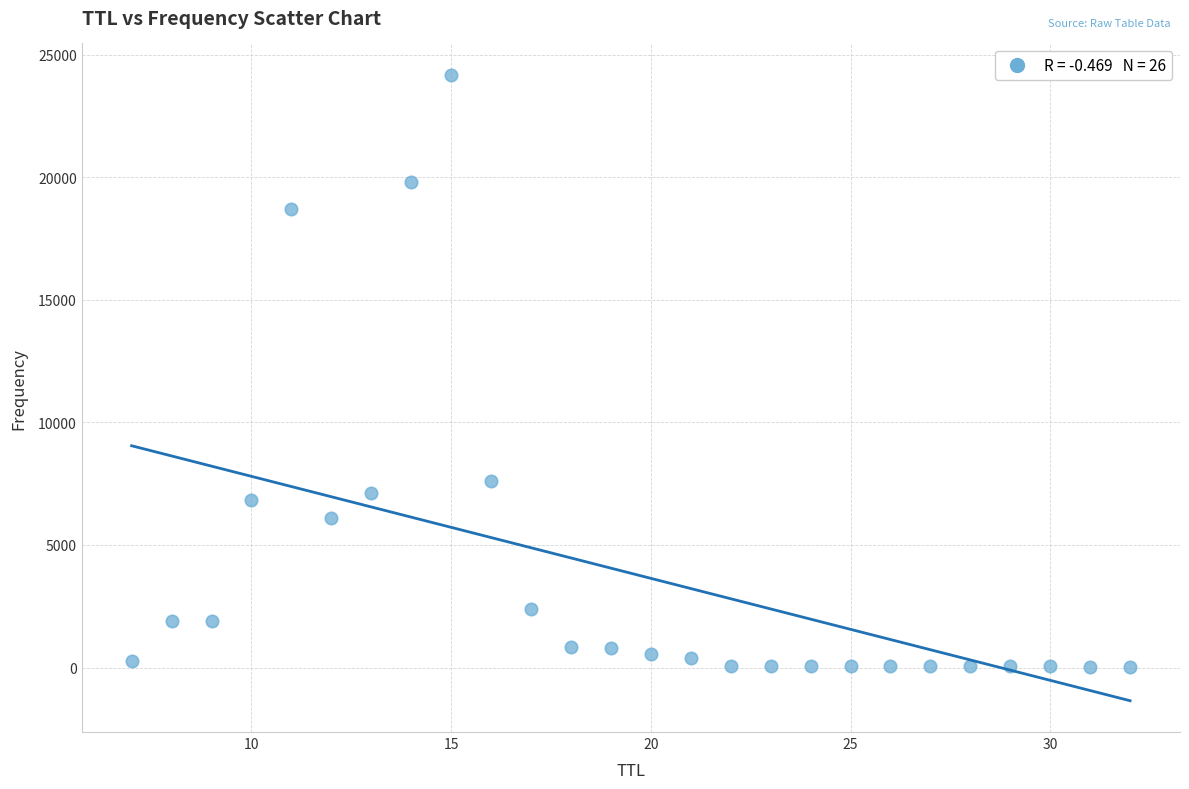

What is the range of X values (max minus min)?

25